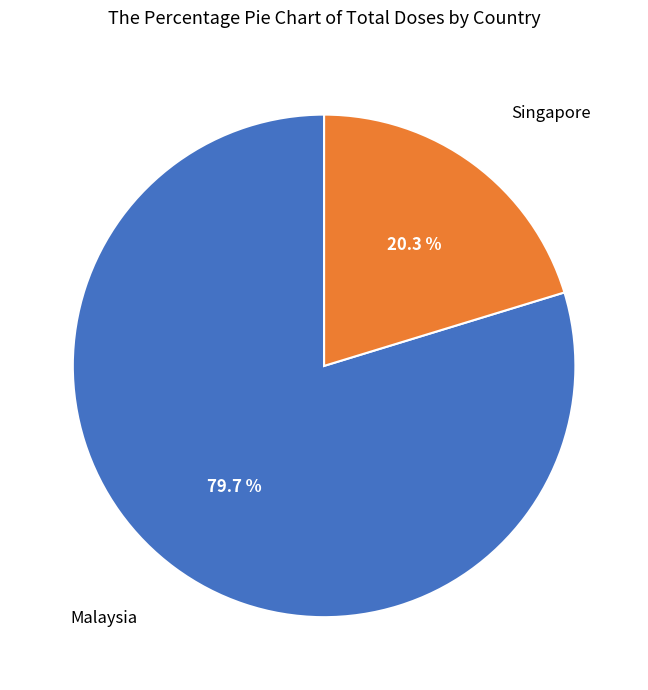

How many slices are in this pie chart?

2